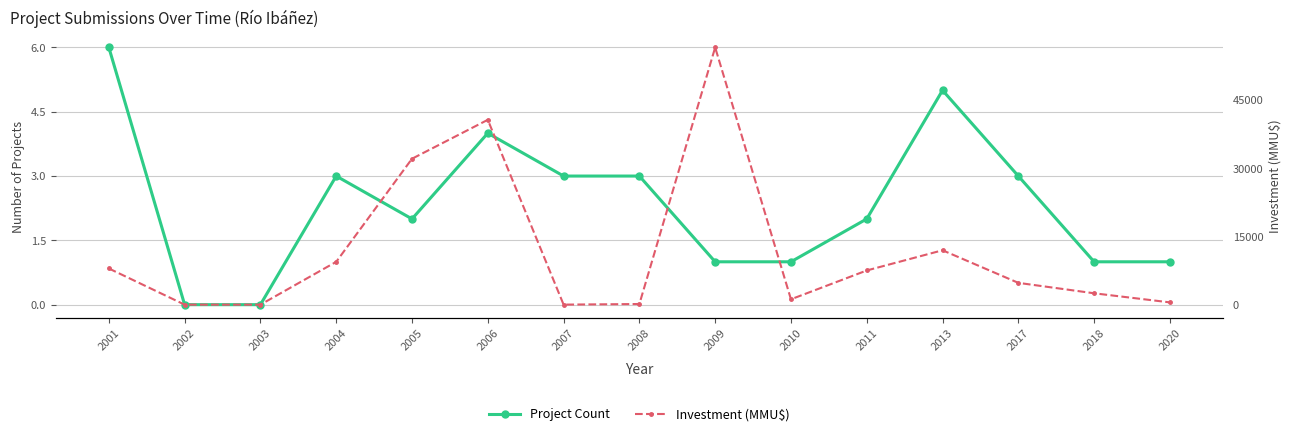

What is the value of the Project Count point at the 5th from the left?

2